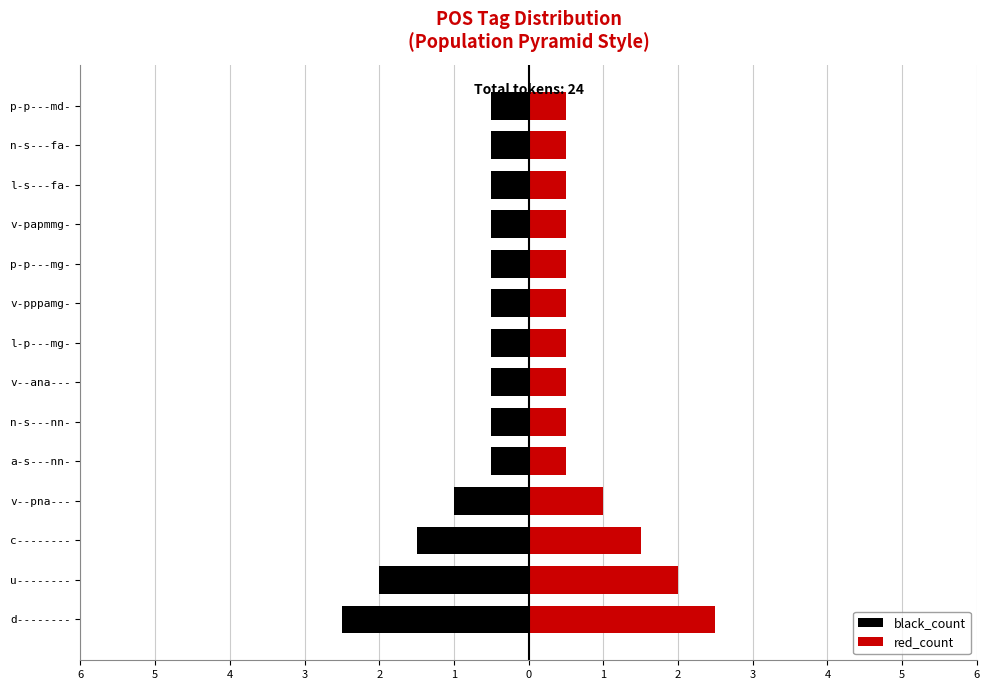

At v-pppamg-, list the series in order from smallest to largest.

black_count, red_count